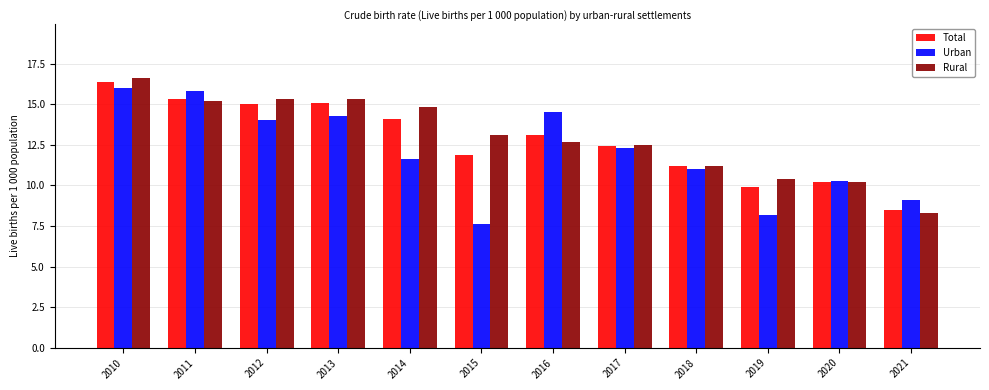

At how many categories does at least one series exceed 12?

8